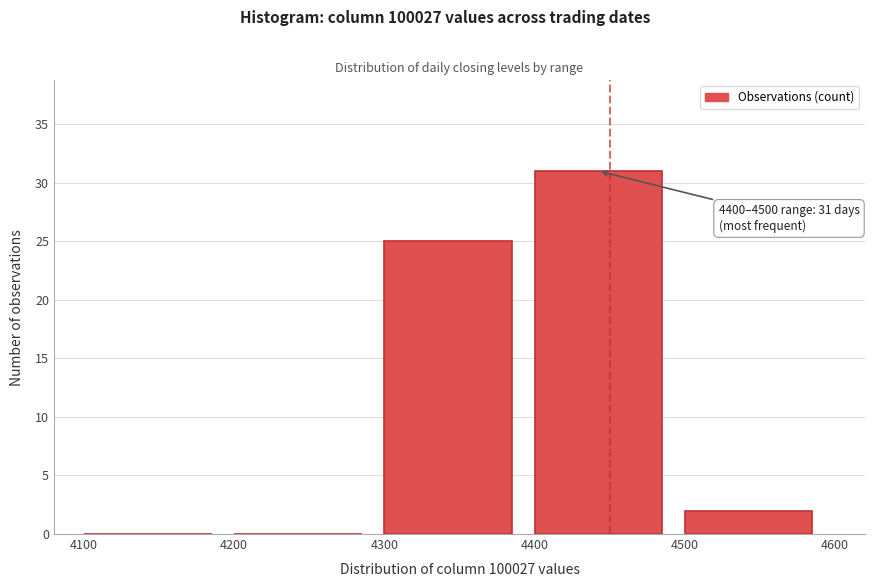

Which range on the x-axis has the tallest bar?

4400 to 4500